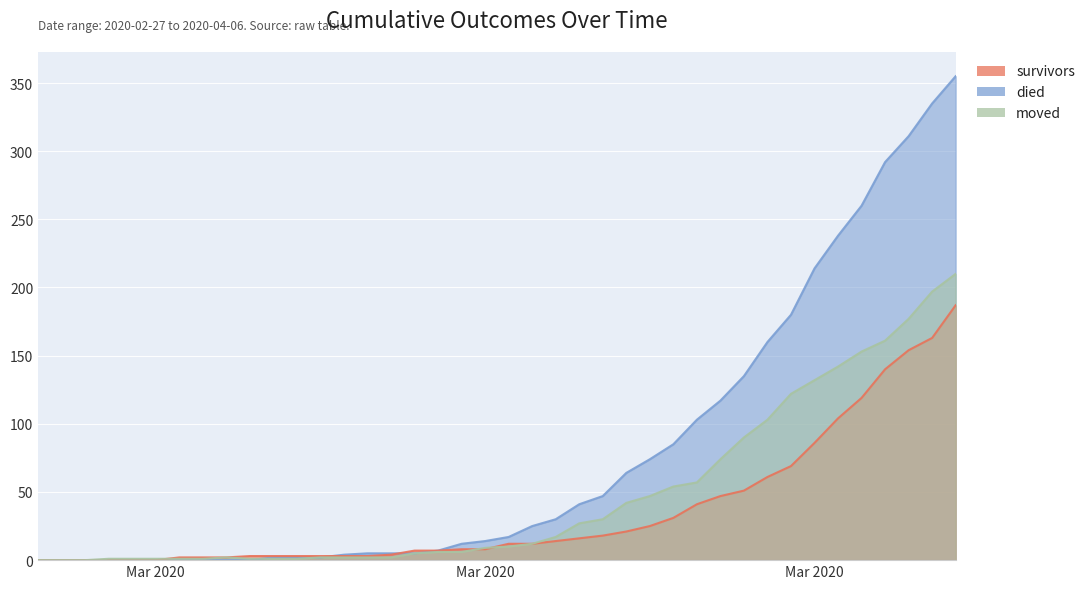

The moved series shows -108 at 2020-02-28. True or false?

False